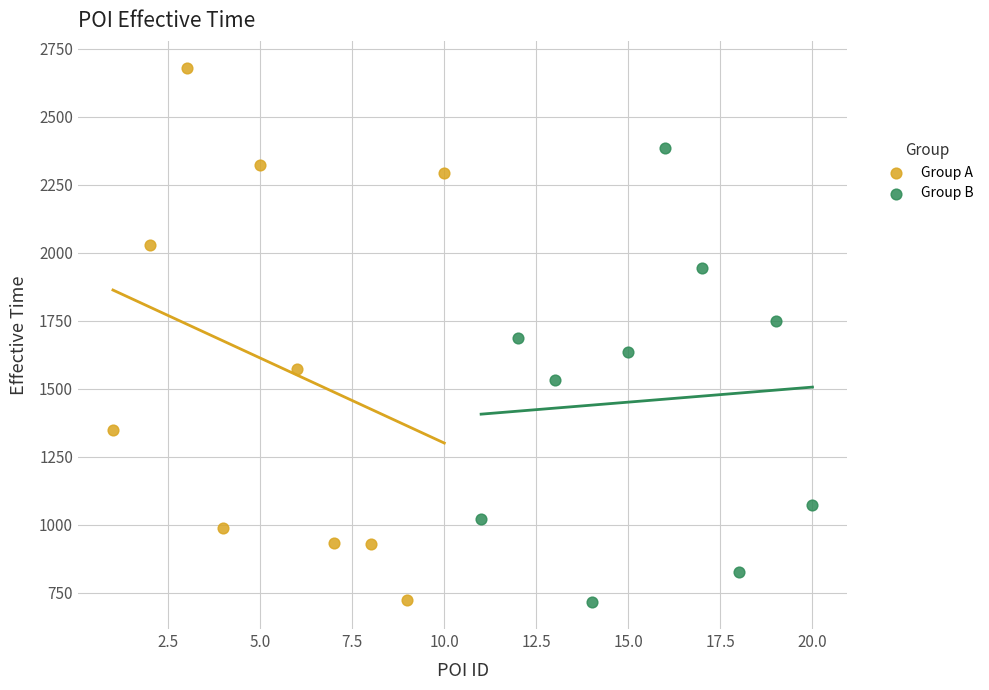

What are all the series names shown in the legend?

Group A, Group B